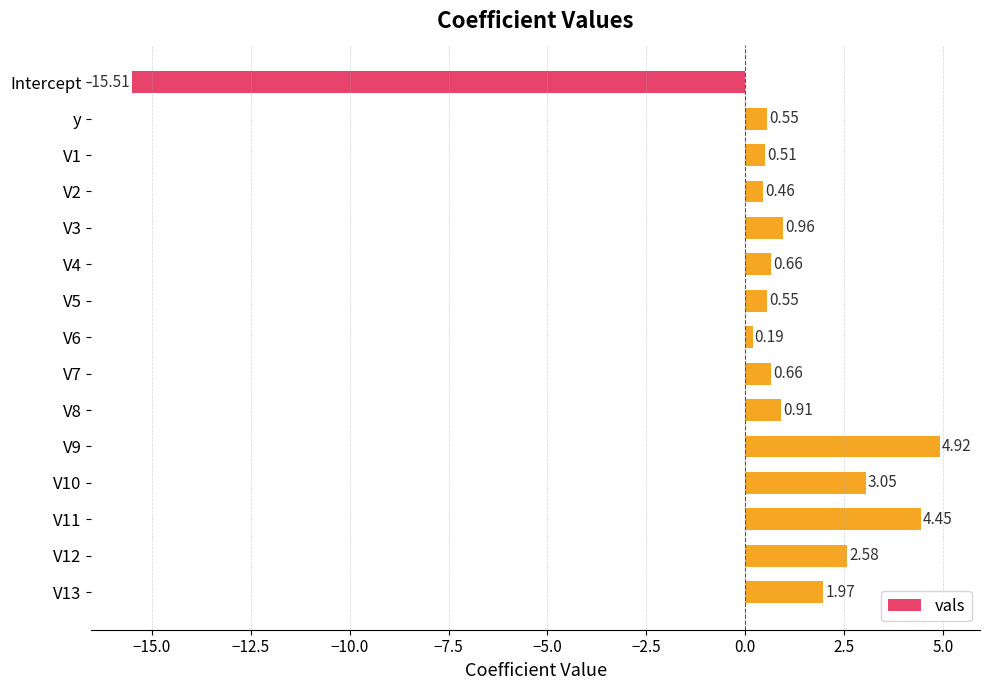

How many bars are there in total?

15